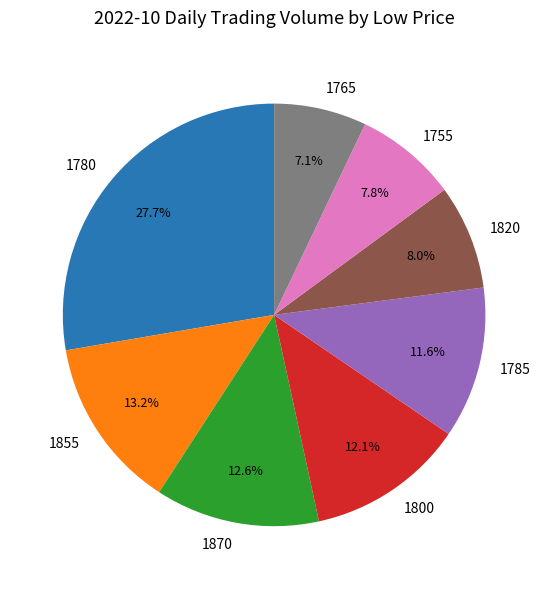

What percentage do 1780 and 1870 together represent?

40.3%